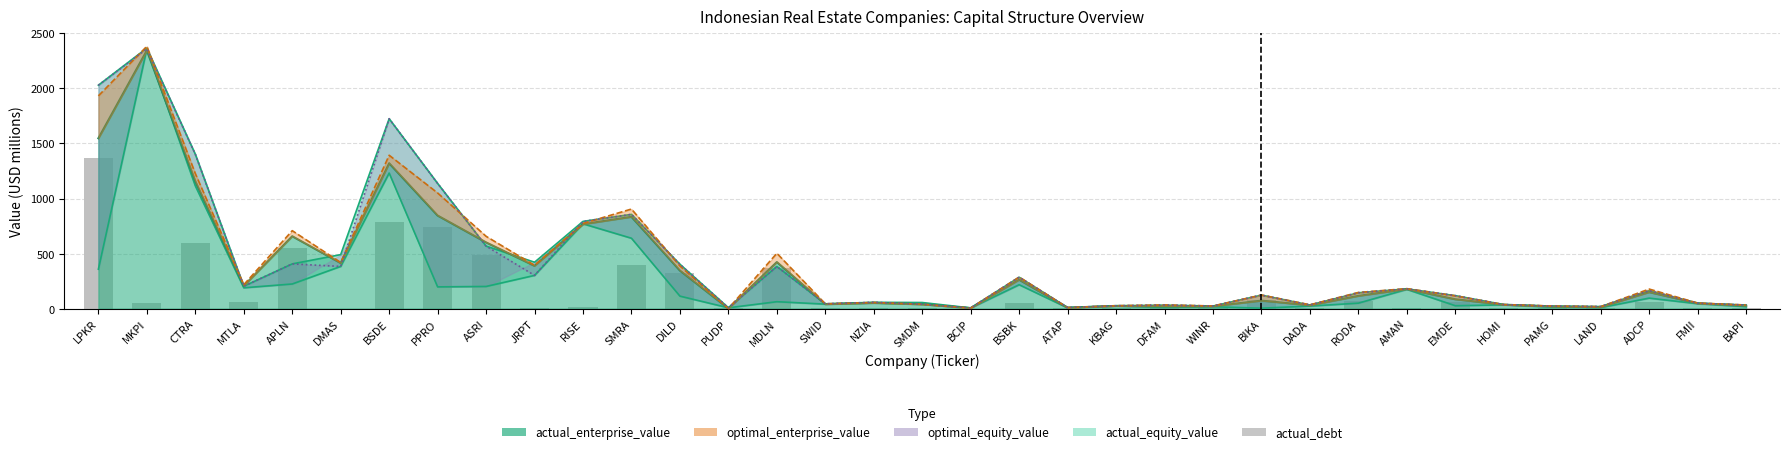

The value at KBAG is 2.4. True or false?

True